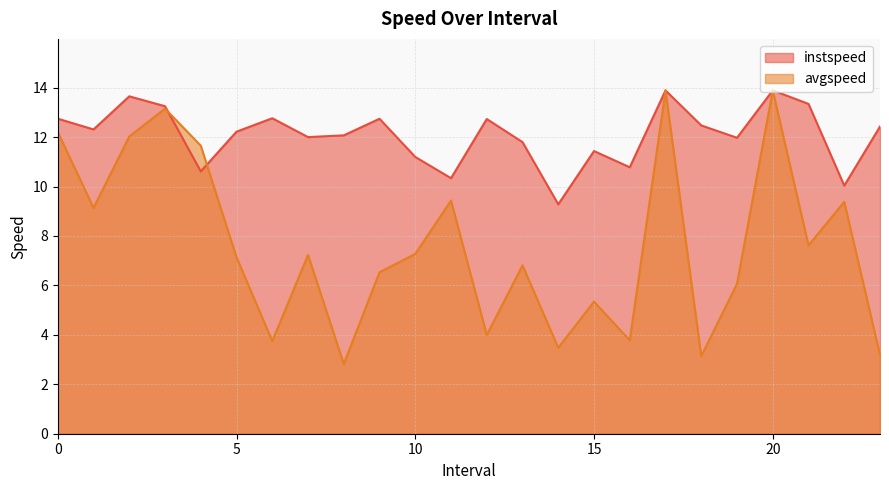

Rank the series by their maximum value, from lowest to highest.

instspeed, avgspeed